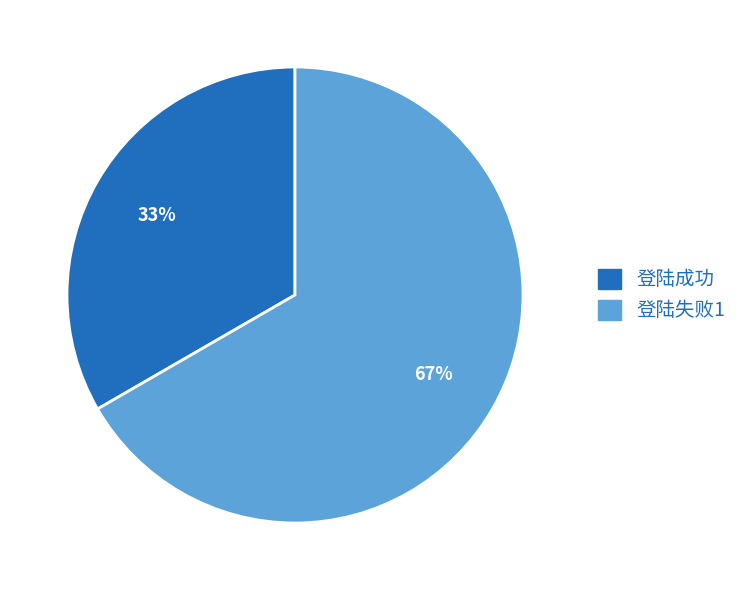

Rank the categories by value from highest to lowest.

登陆失败1, 登陆成功